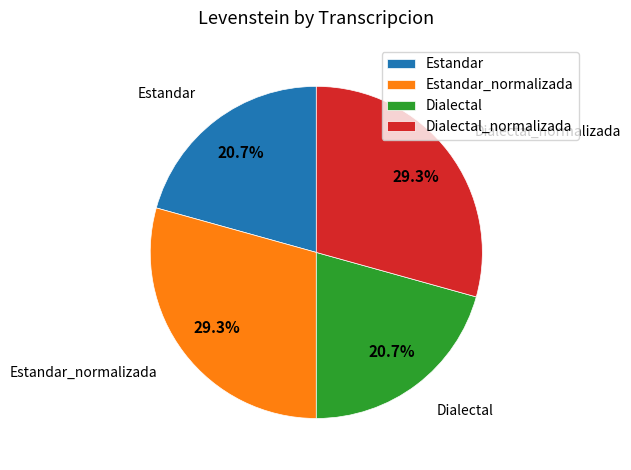

What is the total percentage of Estandar and Dialectal_normalizada?

50.0%